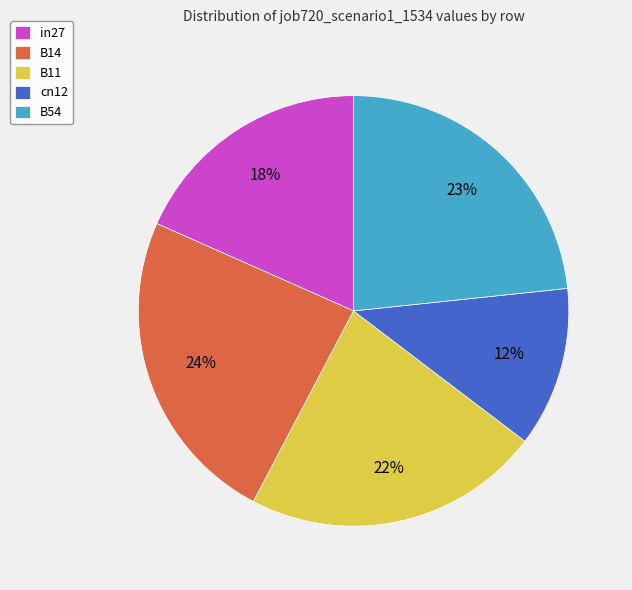

Between B14 and B11, which is larger?

B14